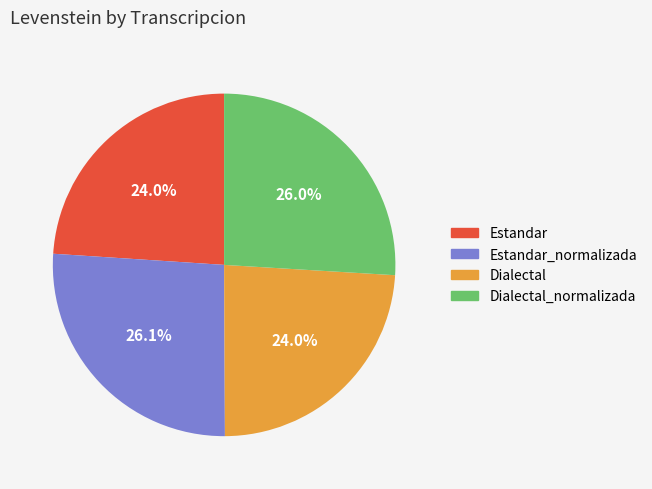

Does any single category account for the majority?

No